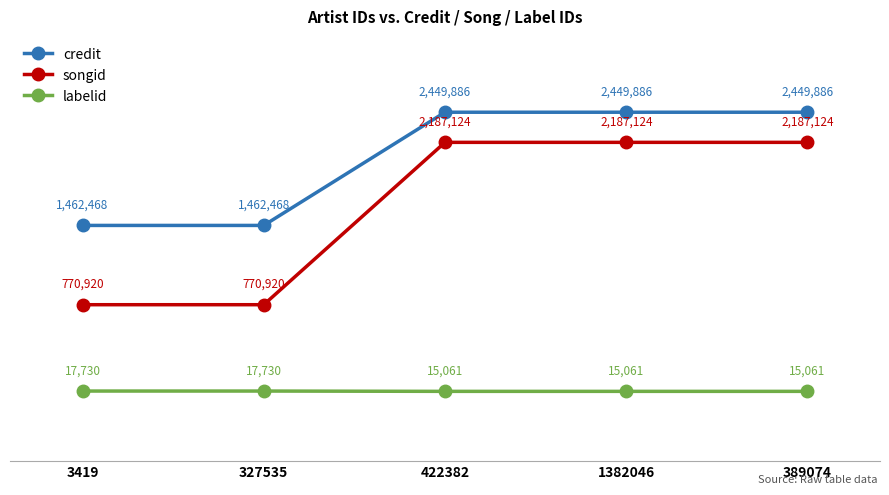

What is the difference between the highest and lowest values at 1382046?

2434825